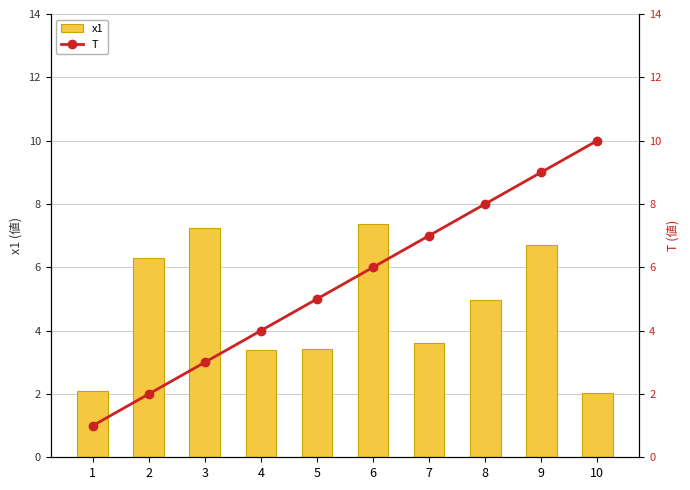

What is the sum of the x1 values at 3 and 9?

13.9